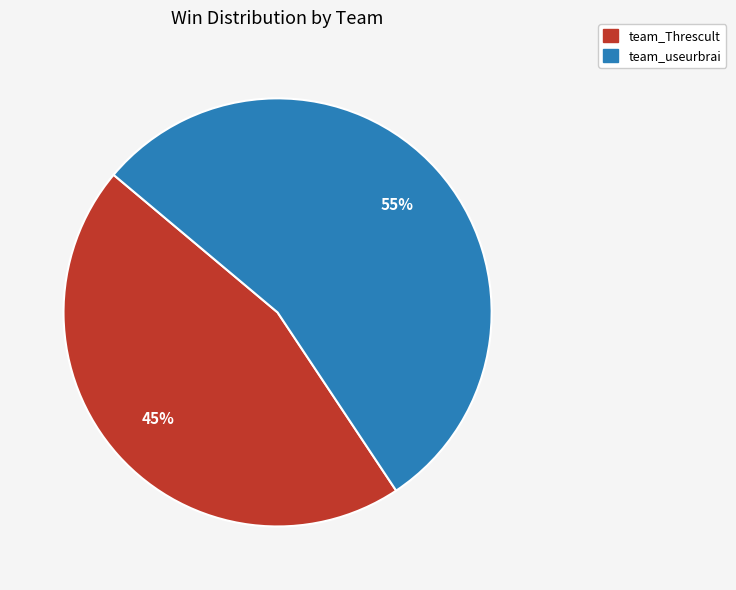

To the nearest percent, what portion does team_useurbrai represent?

55%